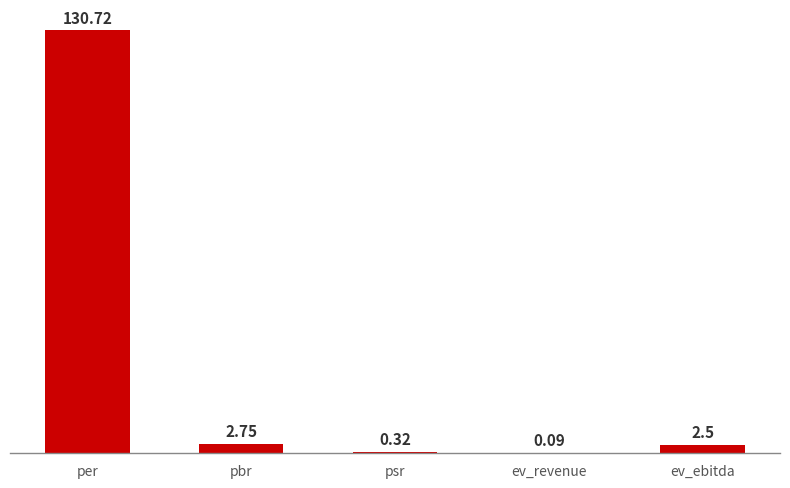

Where is the data nearest to the value 65?

pbr